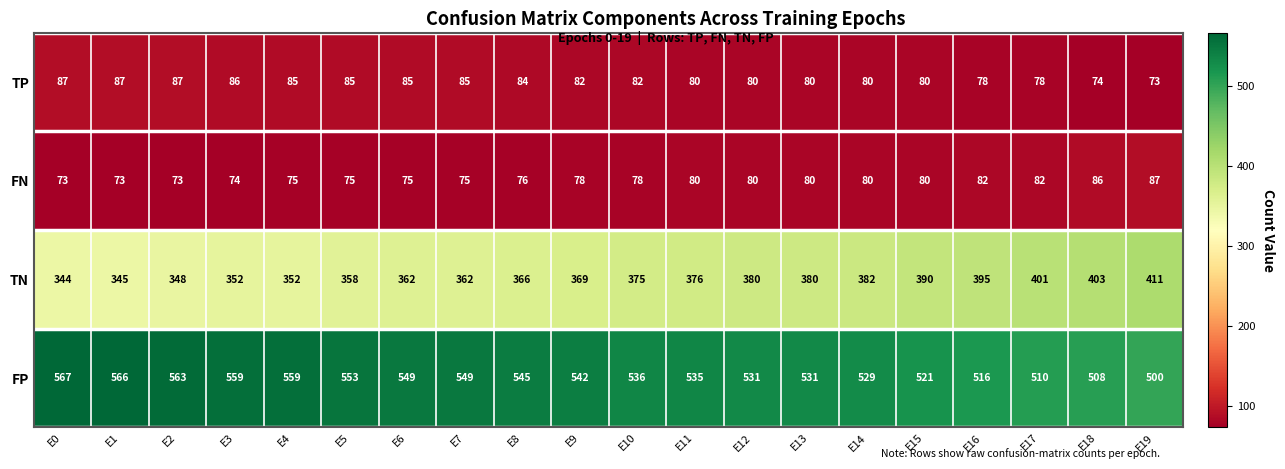

True or false: TP has a value of 46 at E3.

False